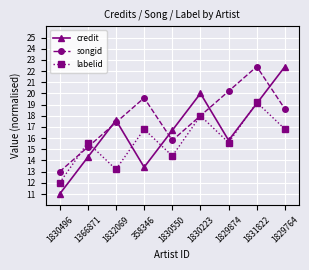

The labelid series shows 4.6 at 1829764. True or false?

False